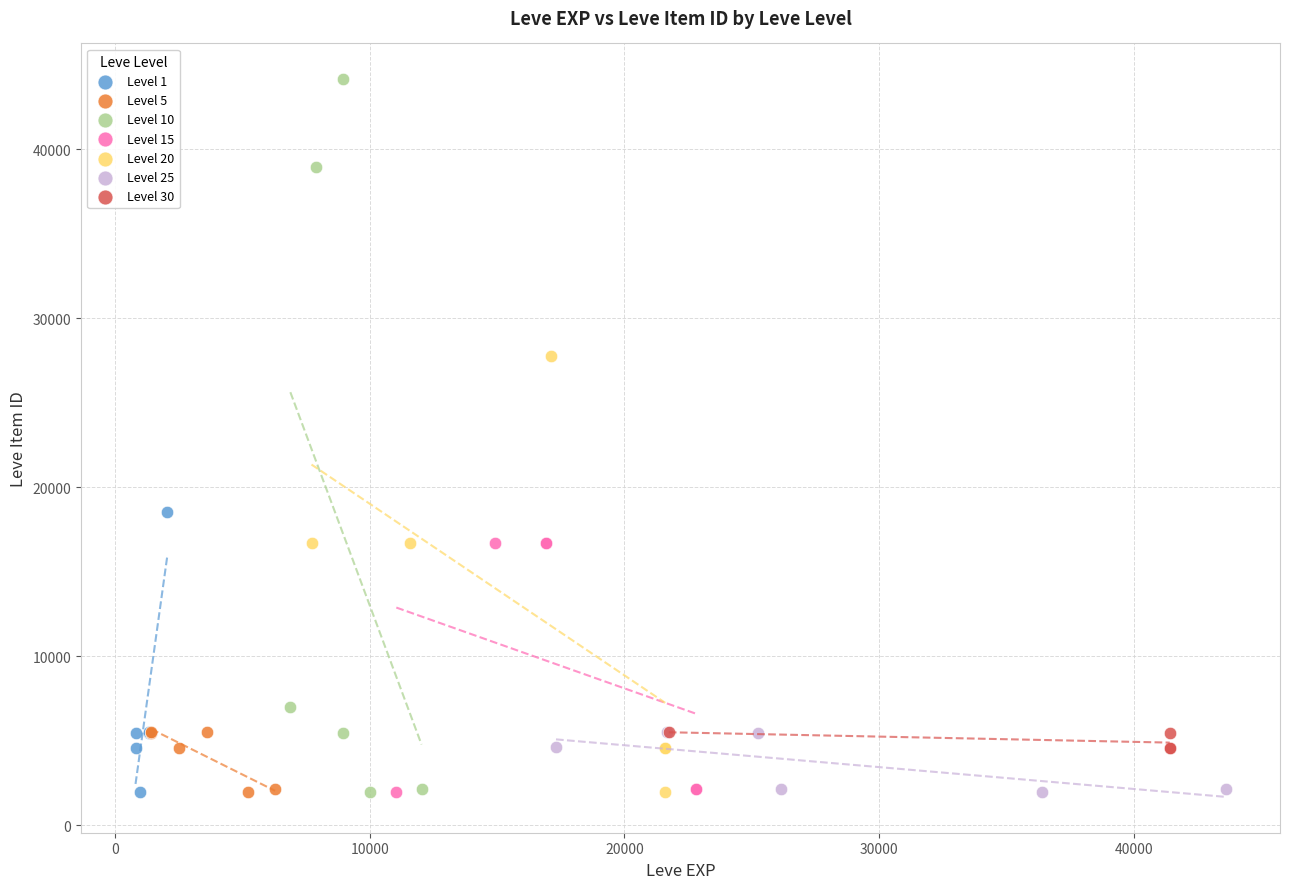

What are all the series names shown in the legend?

Level 1, Level 5, Level 10, Level 15, Level 20, Level 25, Level 30